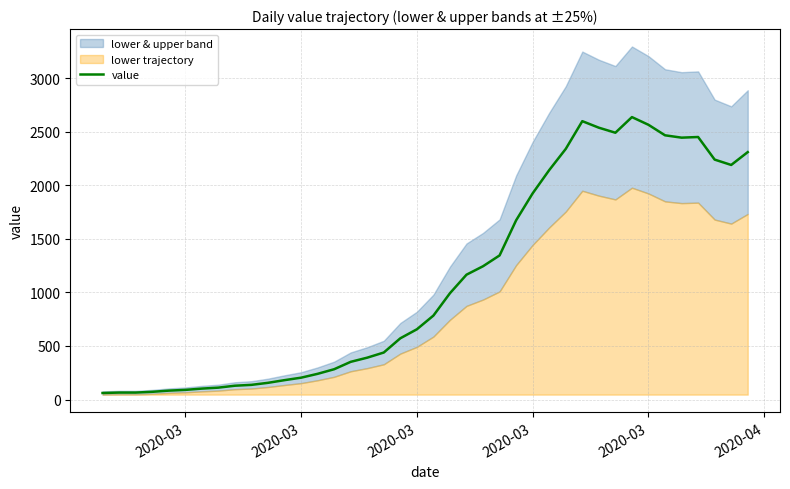

How many categories are shown in the chart?

40